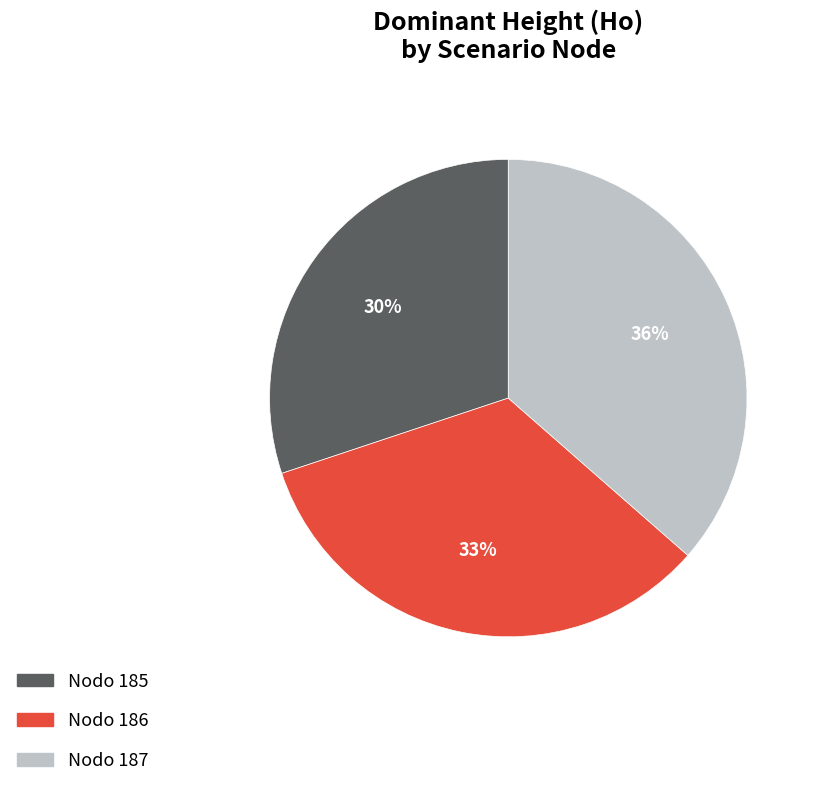

To the nearest percent, what is the average slice percentage?

33%